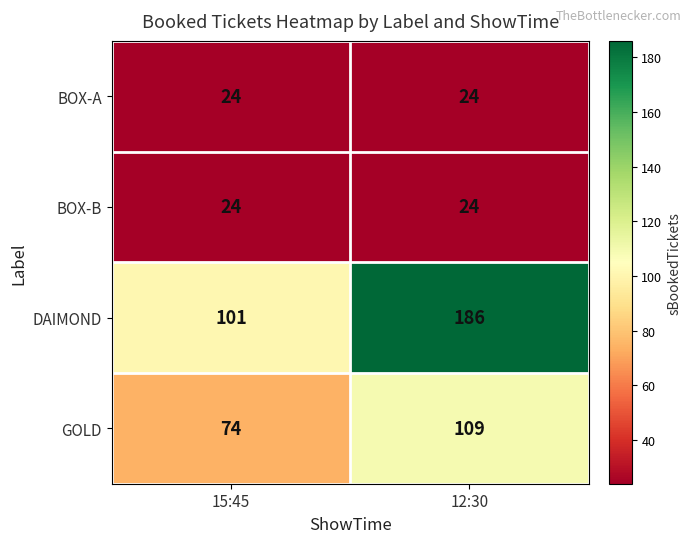

Count the number of data series in this chart.

4